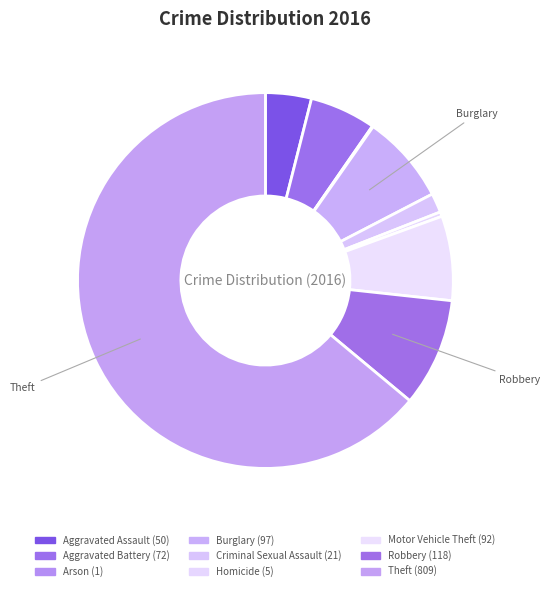

How much of the chart is everything except Criminal Sexual Assault?

98.3%